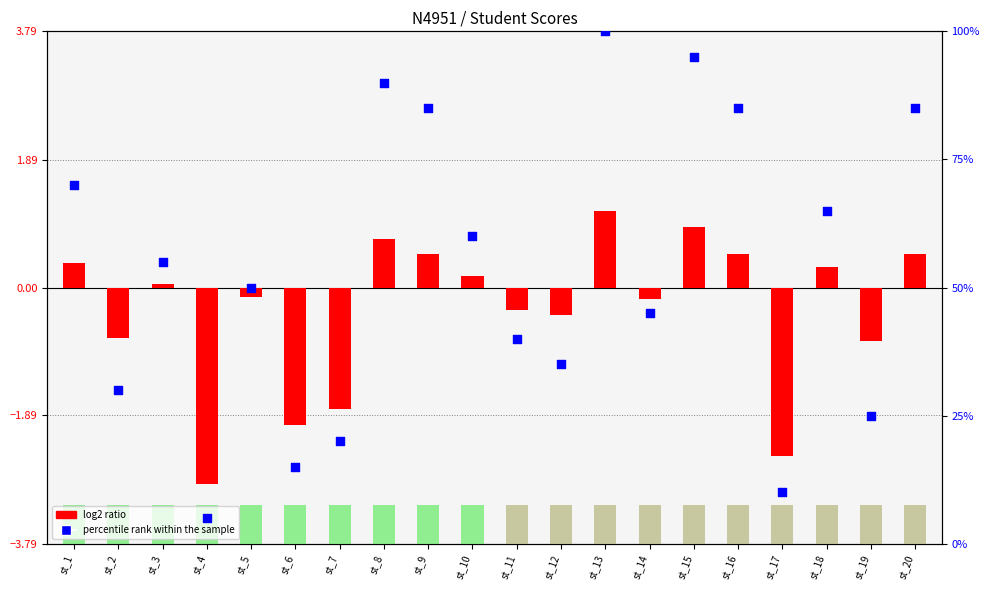

Which series has the largest Y range (max minus min)?

percentile rank within the sample